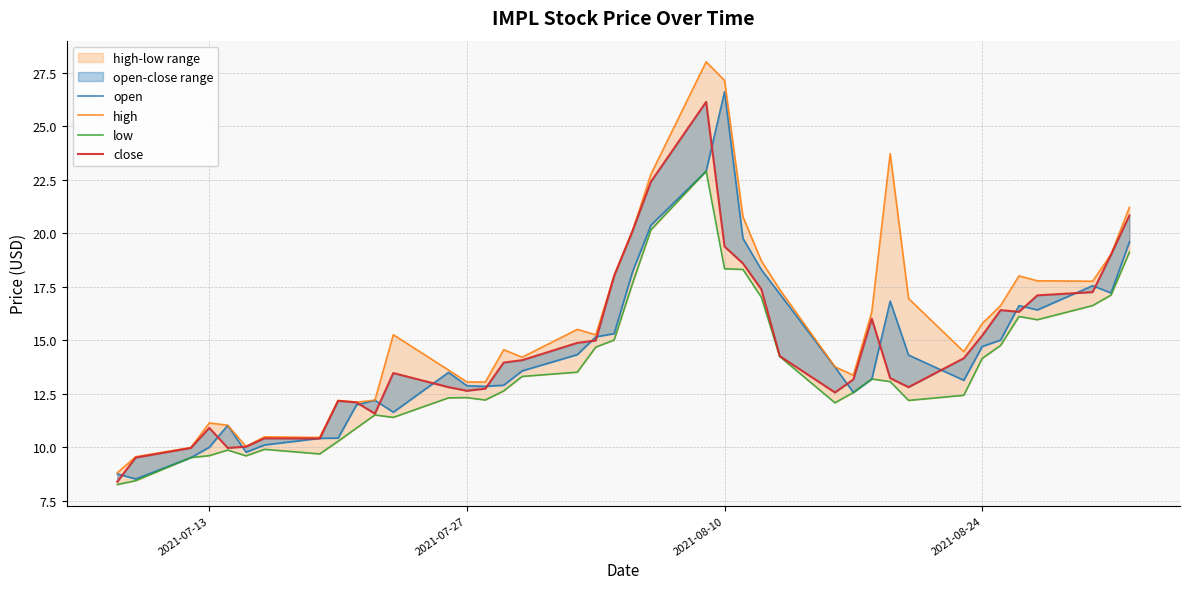

List the series in order of their peak value, lowest first.

low, close, open, high